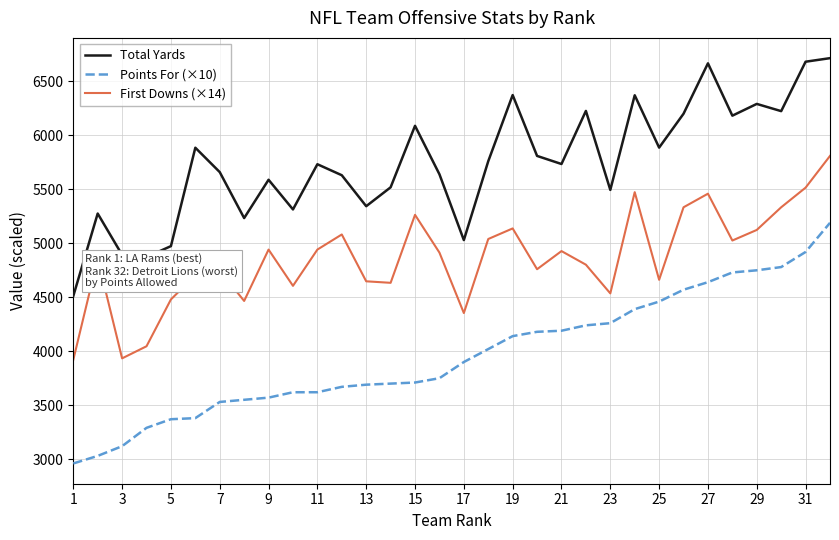

What is the lowest value of the Total Yards series?

4511